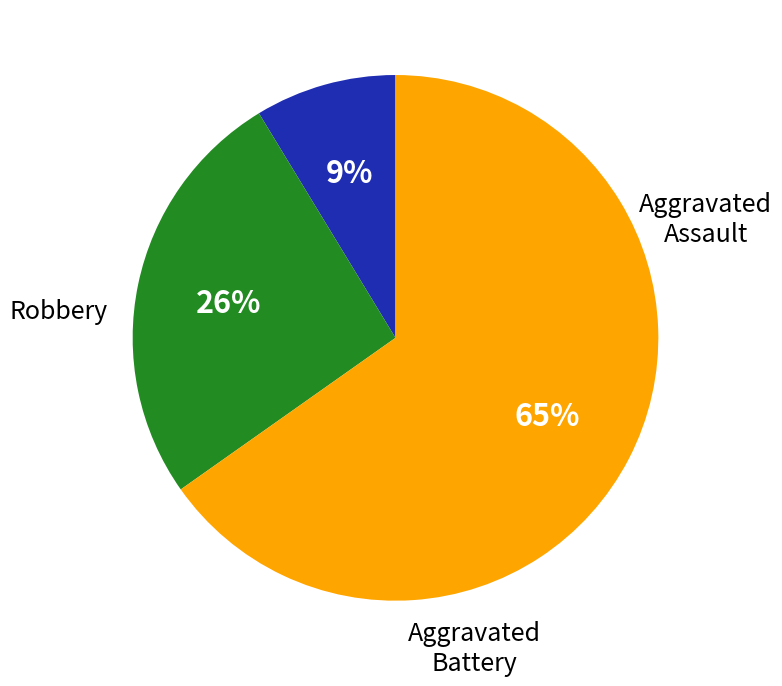

To the nearest percent, what is the average slice percentage?

33%